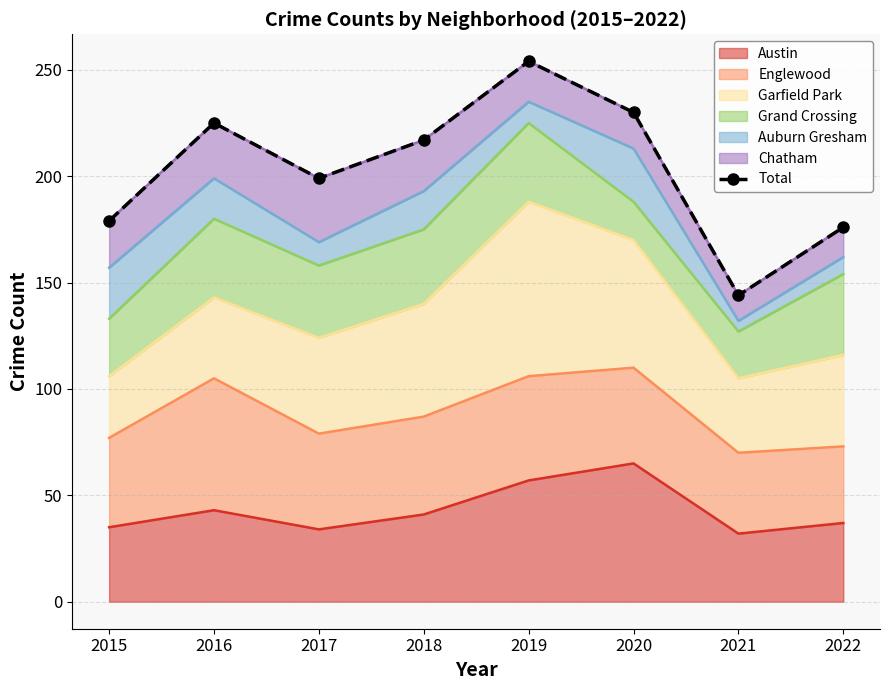

Reading left to right, what are all the values shown in this chart?

2015=179	2016=225	2017=199	2018=217	2019=254	2020=230	2021=144	2022=176